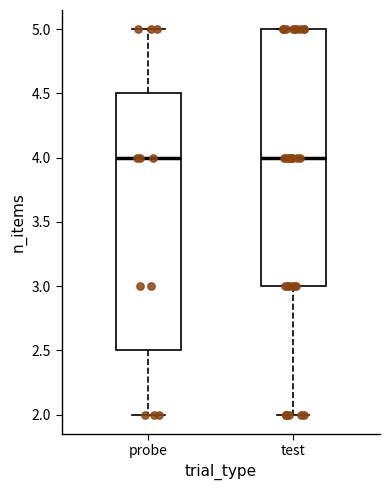

Reading left to right, read every box against the y-axis: the position of its median line, the range the box covers, and the ends of its whiskers. The values are not printed on the chart, so give them approximately, as read against the axis.

probe: median 4.0, box 2.5 to 4.5, whiskers 2.0 to 5.0
test: median 4.0, box 3.0 to 5.0, whiskers 2.0 to 5.0